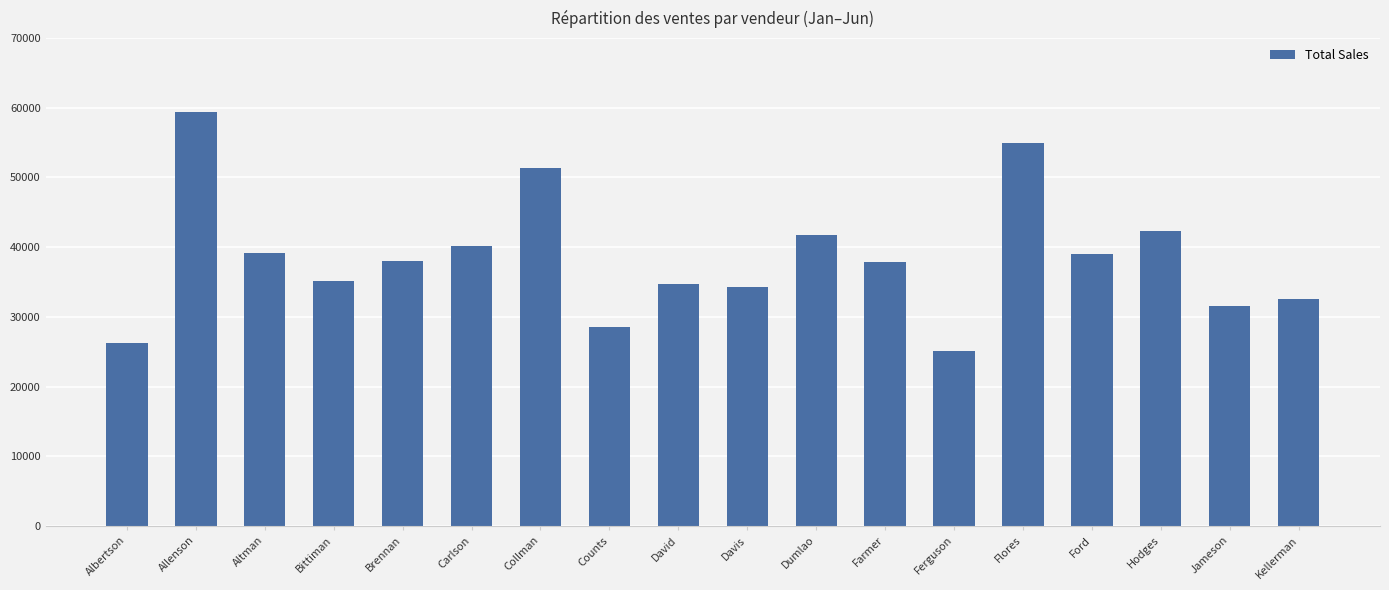

At which category does the chart reach its minimum across all series?

Ferguson